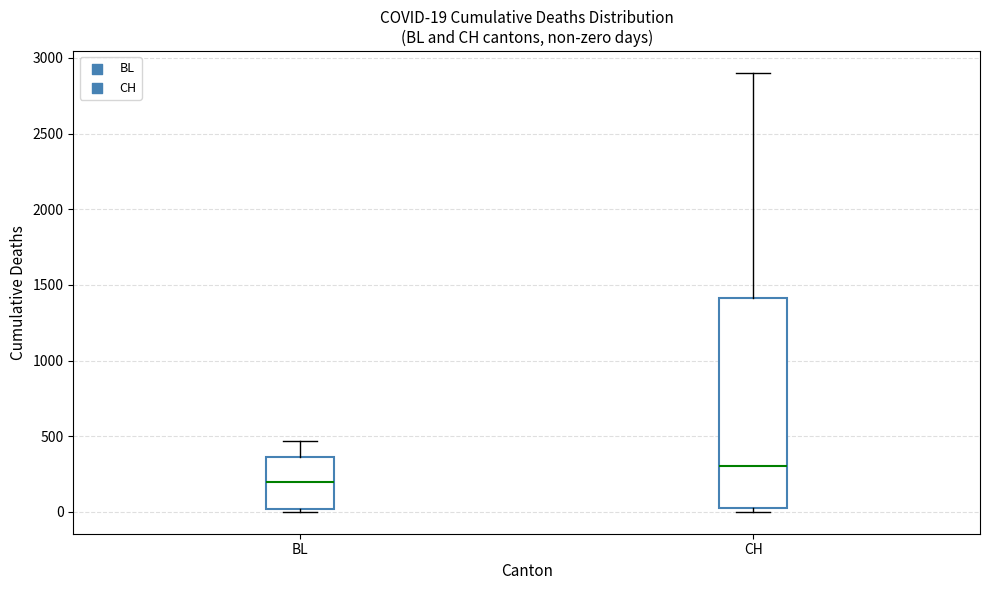

Which box's median line is the highest?

CH